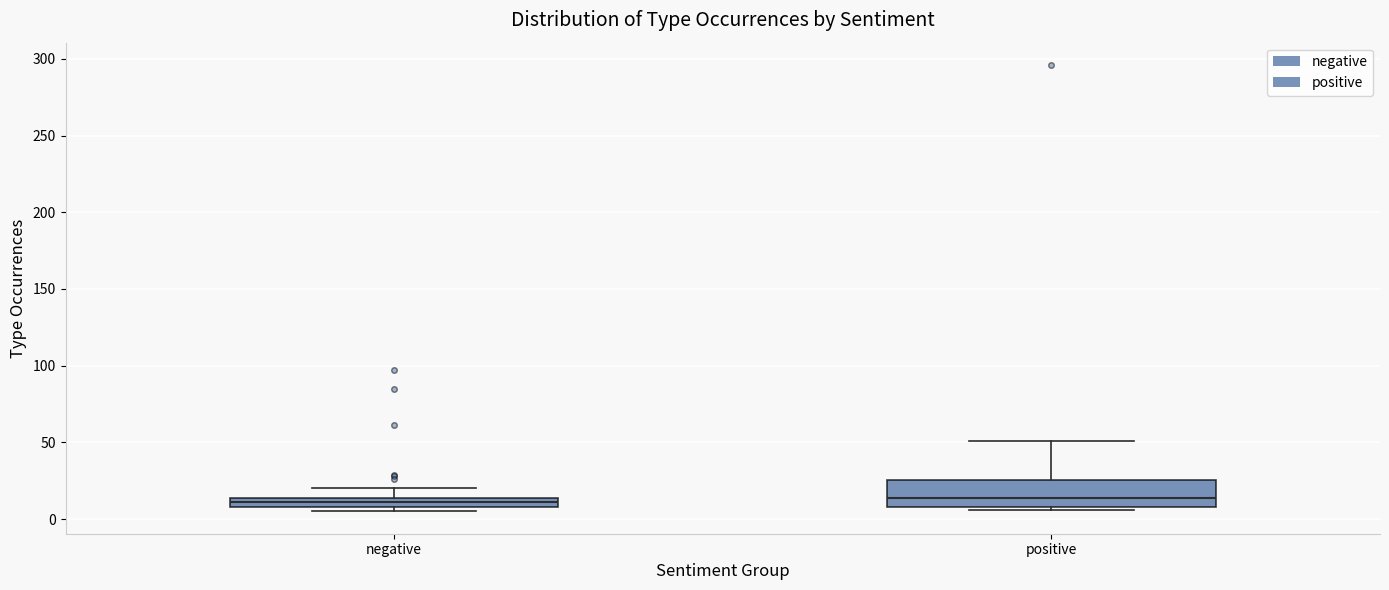

Comparing the boxes themselves (not the whiskers), which one is the tallest?

positive